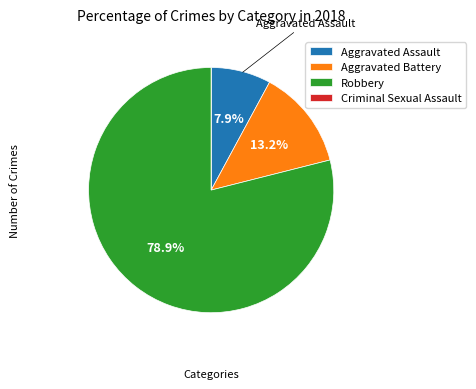

What is the total percentage of Aggravated Assault and Aggravated Battery?

21.1%